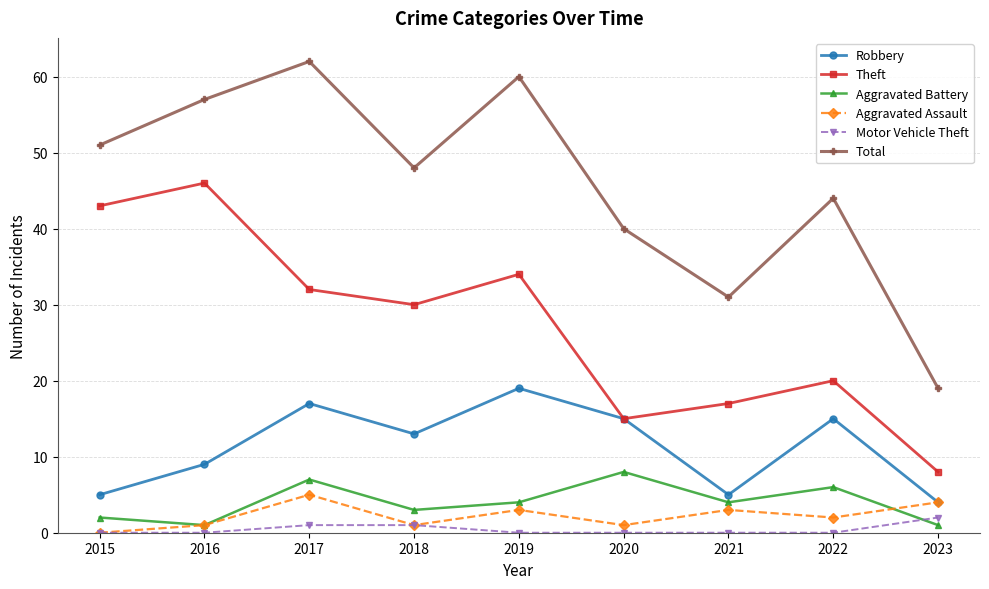

What is the difference between the highest and lowest values at 2015?

51